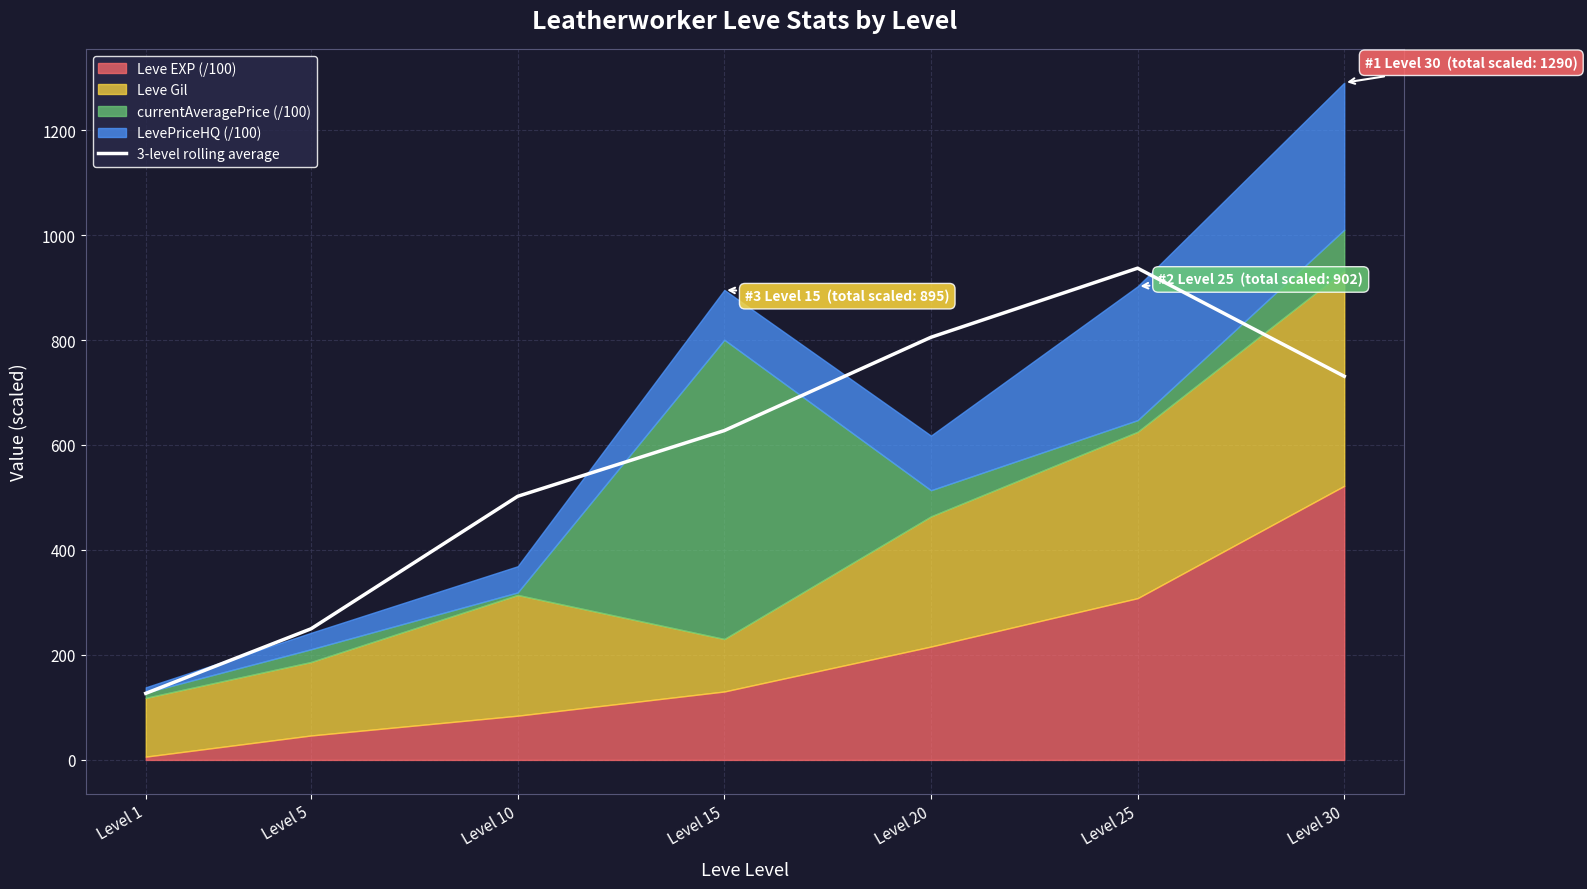

How many lines are shown in the chart?

1